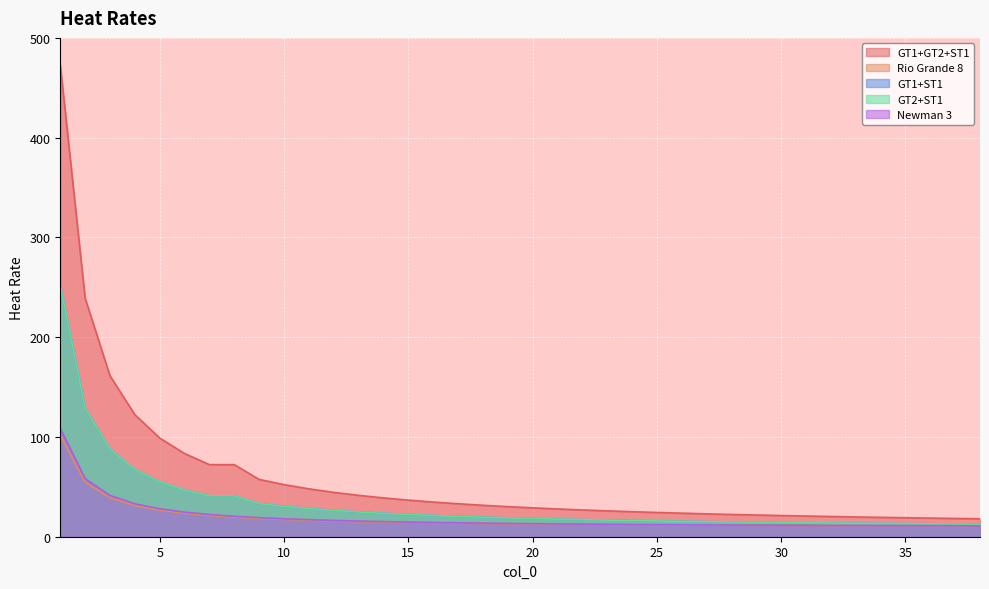

What is the value of the GT1+GT2+ST1 point at the 6th from the left?

83.4